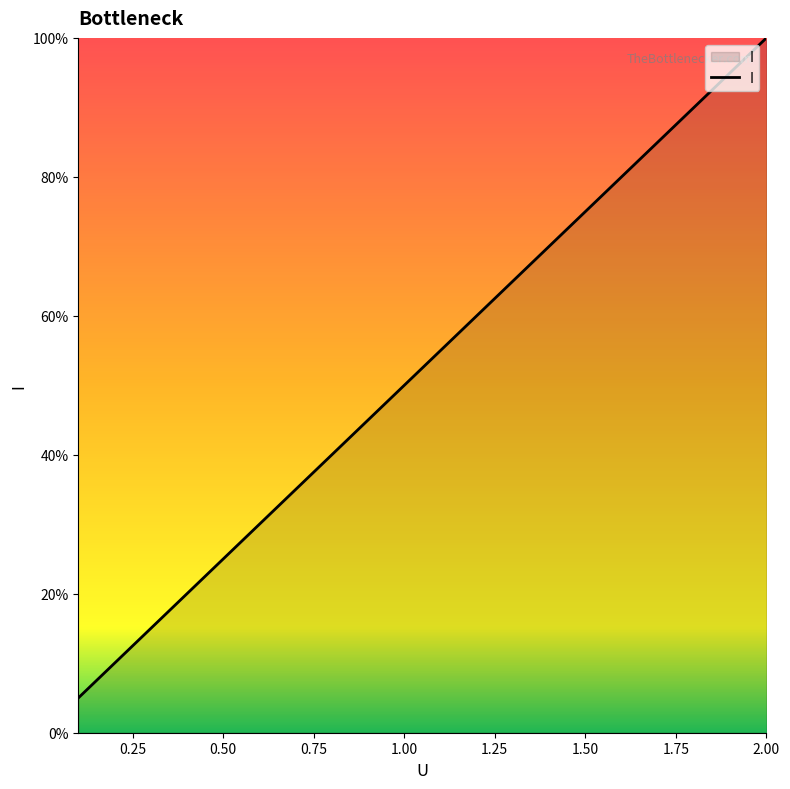

What is the minimum value shown in the chart?

5.0